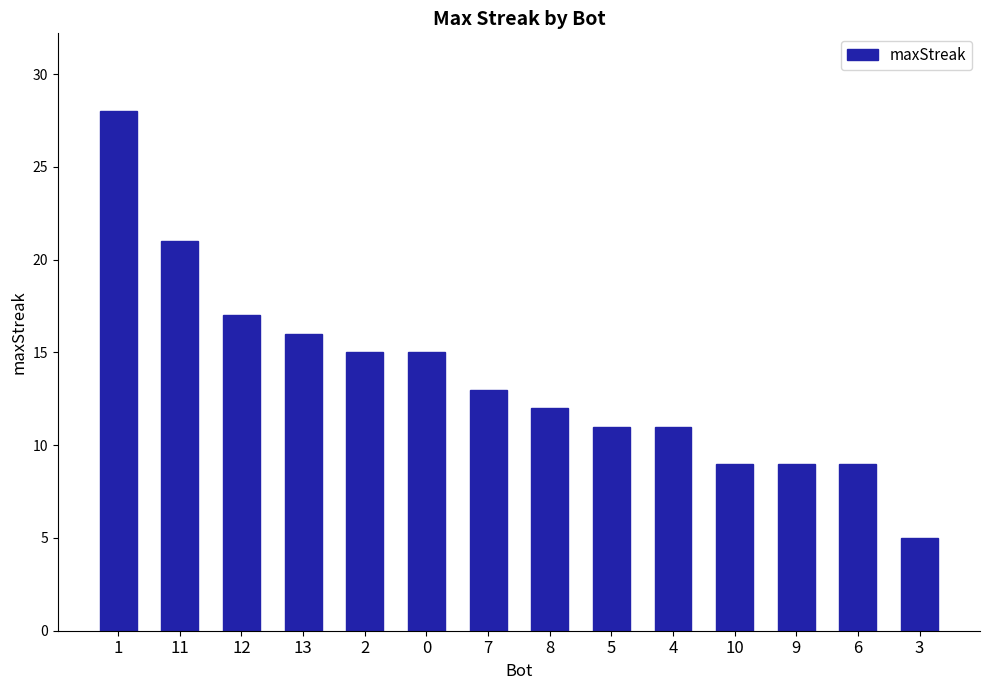

Is it true that the value at 8 is 12?

True